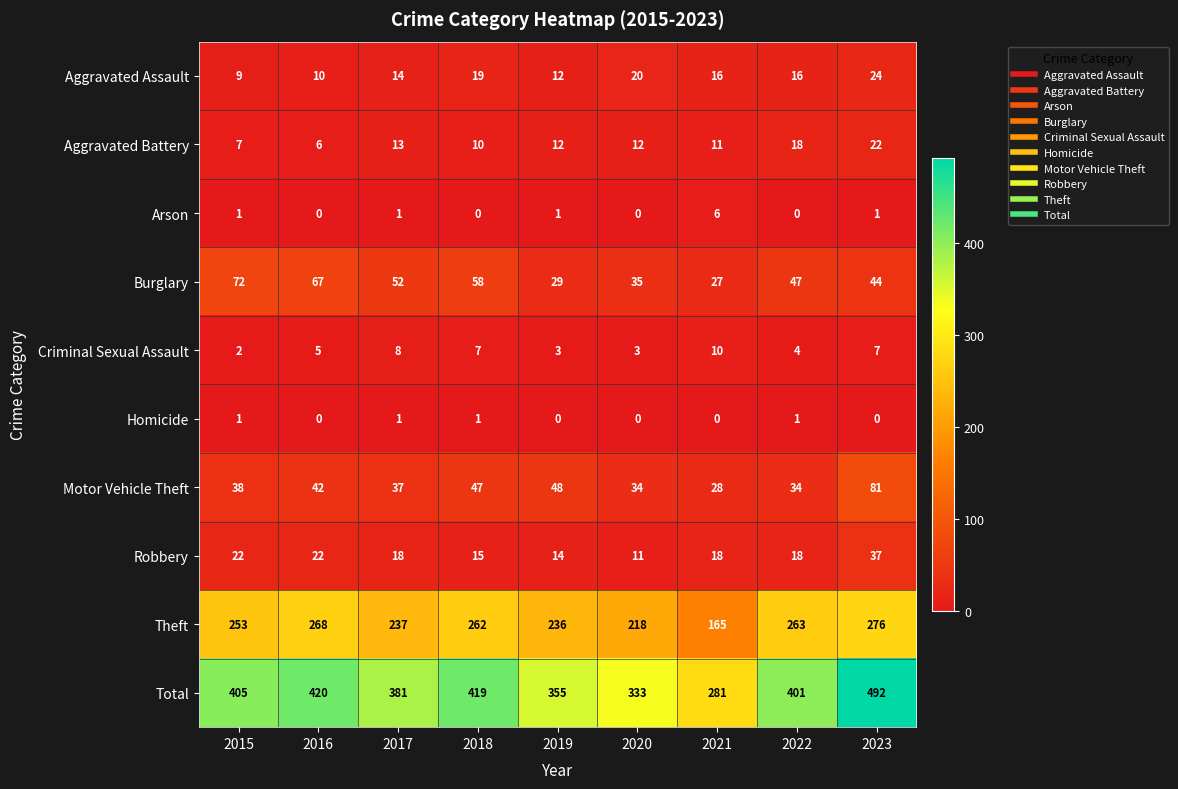

What value does the Robbery series have at 2016?

22